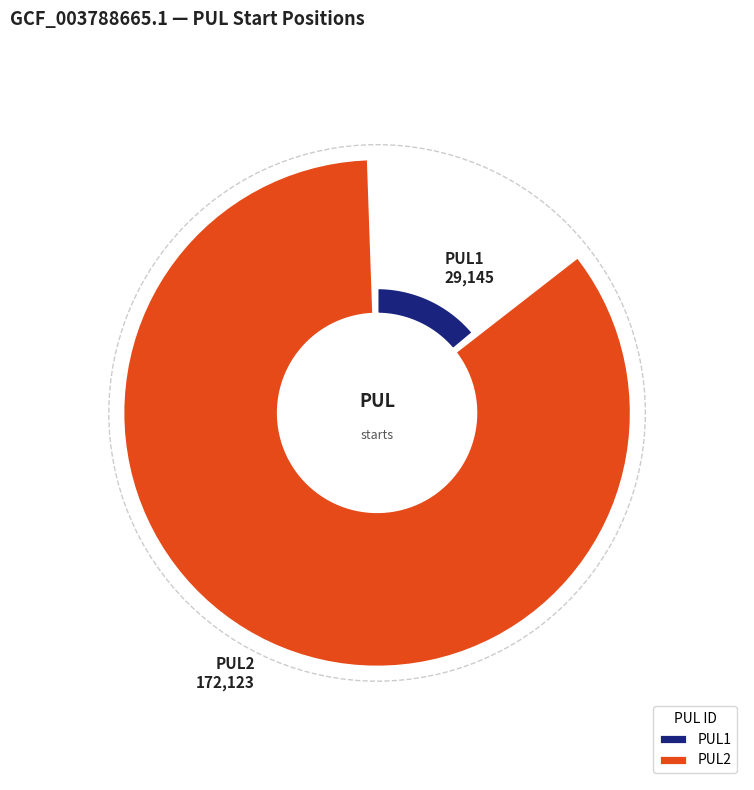

Which slice represents more than half of the pie?

PUL2